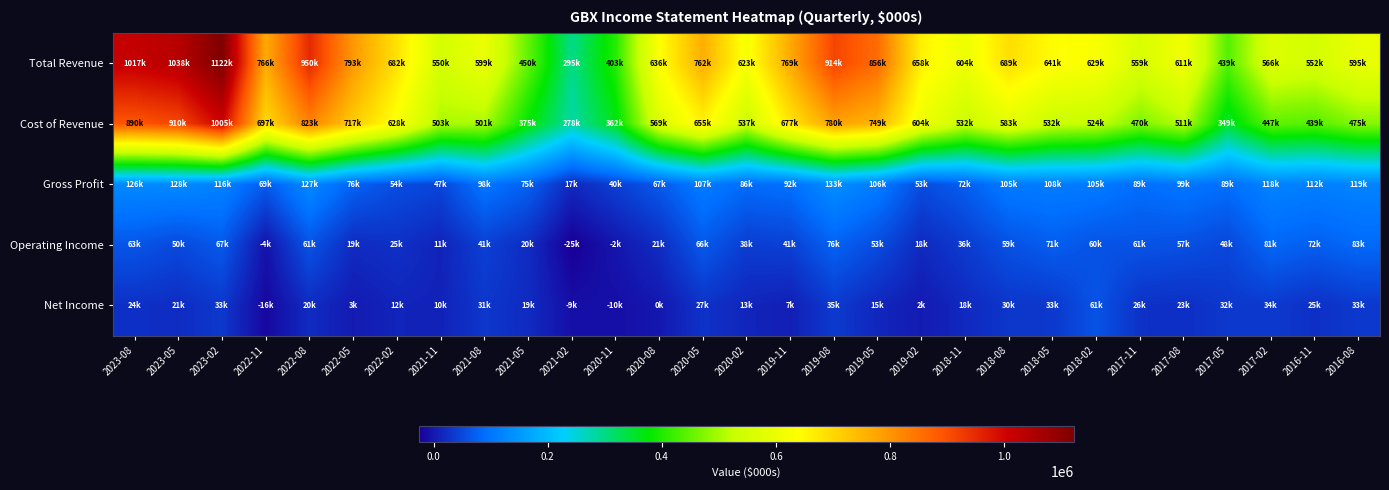

Reading right to left, extract all data points from this chart.

Total Revenue: 2016-08=595200	2016-11=552300	2017-02=566300	2017-05=439200	2017-08=611400	2017-11=559500	2018-02=629300	2018-05=641400	2018-08=689200	2018-11=604500	2019-02=658700	2019-05=856200	2019-08=914200	2019-11=769400	2020-02=623800	2020-05=762600	2020-08=636400	2020-11=403000	2021-02=295600	2021-05=450100	2021-08=599200	2021-11=550700	2022-02=682800	2022-05=793500	2022-08=950700	2022-11=766500	2023-02=1122000	2023-05=1038100	2023-08=1017400
Cost of Revenue: 2016-08=475500	2016-11=439600	2017-02=447400	2017-05=349500	2017-08=511500	2017-11=470200	2018-02=524000	2018-05=532900	2018-08=583300	2018-11=532000	2019-02=604800	2019-05=749600	2019-08=780700	2019-11=677200	2020-02=537500	2020-05=655000	2020-08=569400	2020-11=362300	2021-02=278000	2021-05=375000	2021-08=501100	2021-11=503100	2022-02=628000	2022-05=717200	2022-08=823400	2022-11=697000	2023-02=1005200	2023-05=910000	2023-08=890700
Gross Profit: 2016-08=119700	2016-11=112700	2017-02=118900	2017-05=89700	2017-08=99900	2017-11=89300	2018-02=105300	2018-05=108500	2018-08=105900	2018-11=72500	2019-02=53900	2019-05=106600	2019-08=133500	2019-11=92200	2020-02=86300	2020-05=107600	2020-08=67100	2020-11=40700	2021-02=17600	2021-05=75100	2021-08=98100	2021-11=47600	2022-02=54800	2022-05=76300	2022-08=127300	2022-11=69500	2023-02=116800	2023-05=128100	2023-08=126700
Operating Income: 2016-08=83600	2016-11=72600	2017-02=81500	2017-05=48500	2017-08=57800	2017-11=61400	2018-02=60800	2018-05=71600	2018-08=59100	2018-11=36400	2019-02=18100	2019-05=53200	2019-08=76400	2019-11=41800	2020-02=38400	2020-05=66900	2020-08=21400	2020-11=-2100	2021-02=-25700	2021-05=20900	2021-08=41600	2021-11=11800	2022-02=25200	2022-05=19600	2022-08=61400	2022-11=-4800	2023-02=67400	2023-05=50700	2023-08=63100
Net Income: 2016-08=33600	2016-11=25000	2017-02=34500	2017-05=32800	2017-08=23700	2017-11=26300	2018-02=61600	2018-05=33000	2018-08=30900	2018-11=18000	2019-02=2800	2019-05=15200	2019-08=35100	2019-11=7700	2020-02=13600	2020-05=27800	2020-08=-100	2020-11=-10000	2021-02=-9100	2021-05=19700	2021-08=31800	2021-11=10800	2022-02=12800	2022-05=3100	2022-08=20200	2022-11=-16700	2023-02=33100	2023-05=21300	2023-08=24800